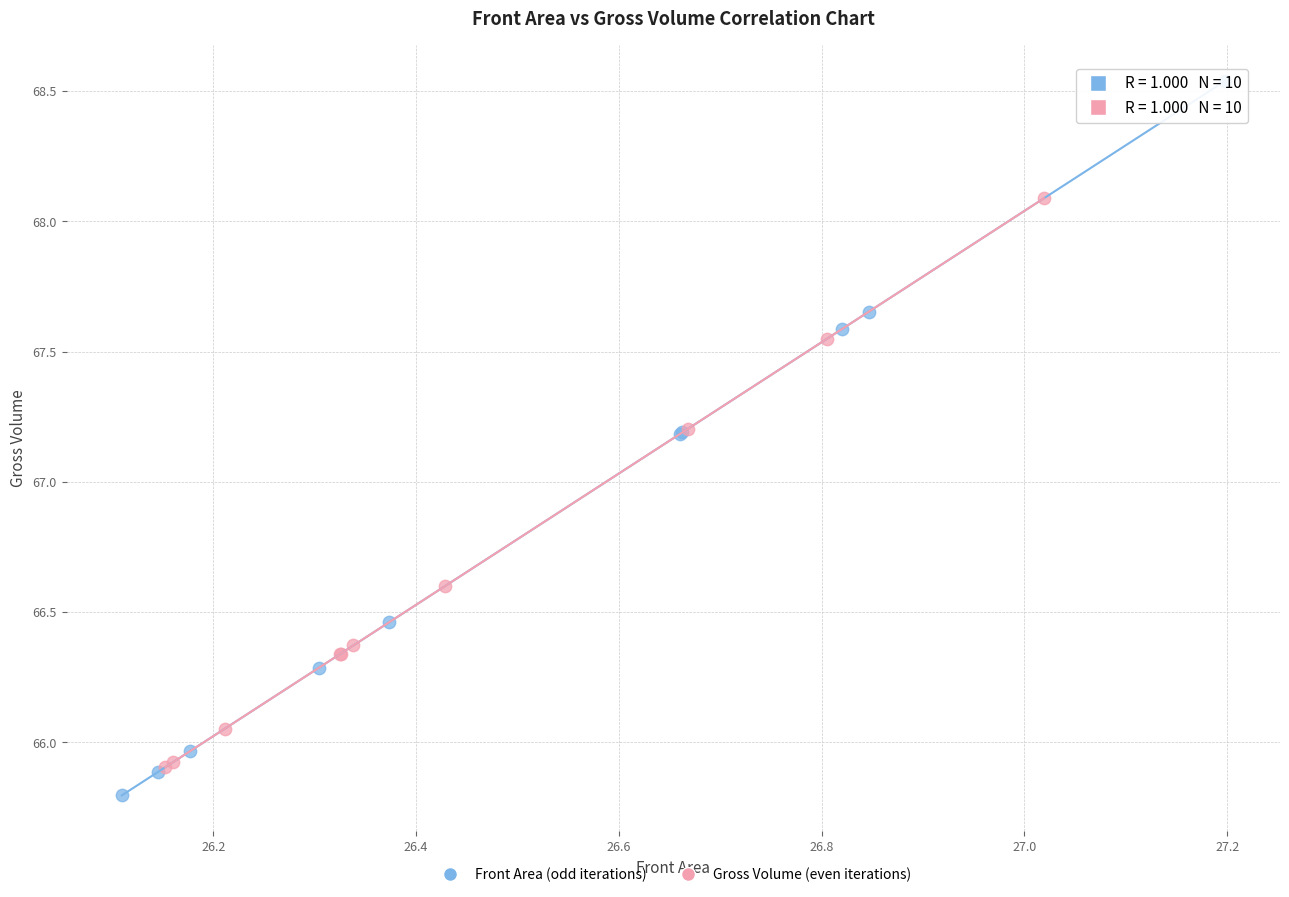

Which series has the largest Y range (max minus min)?

Front Area (odd iterations)